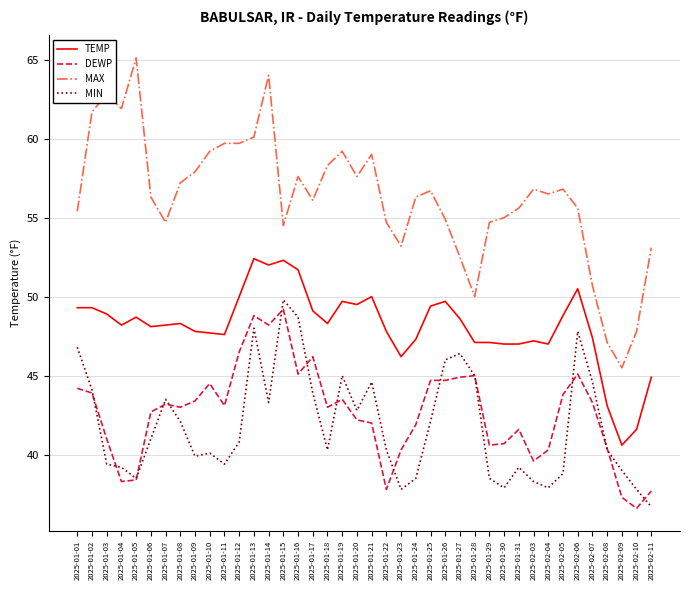

What is the sum of the MIN values at 2025-01-07 and 2025-01-08?

85.6